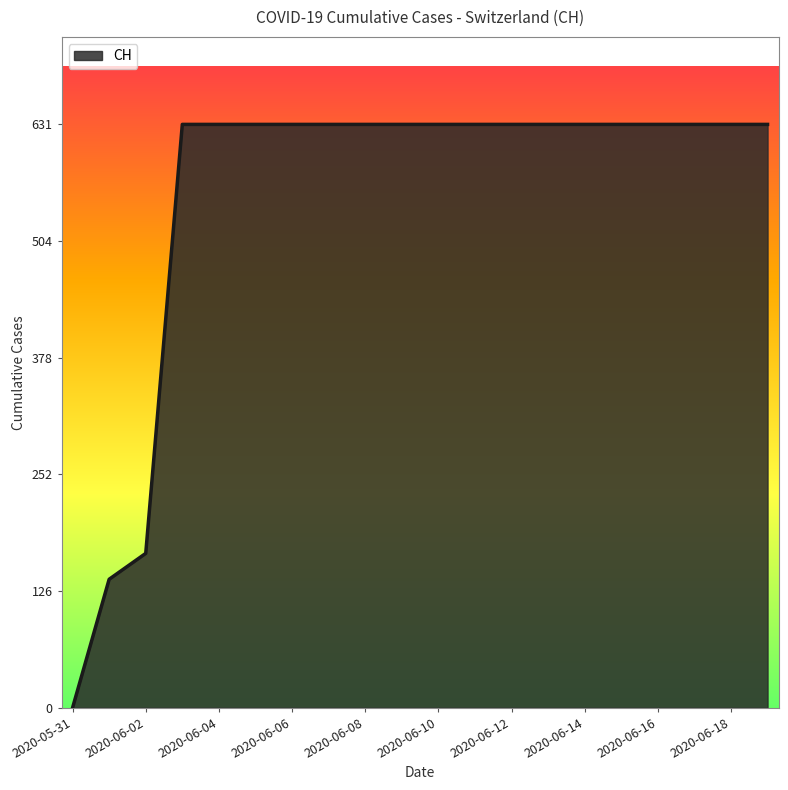

What is the difference between the maximum and minimum values?

631